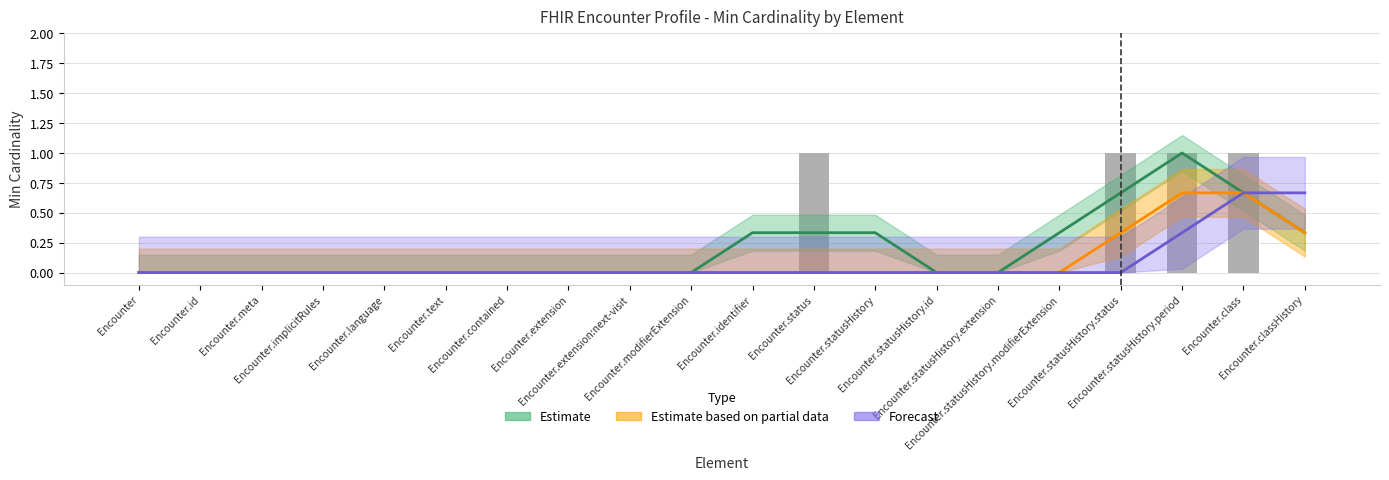

What is the difference between the maximum and minimum values?

1